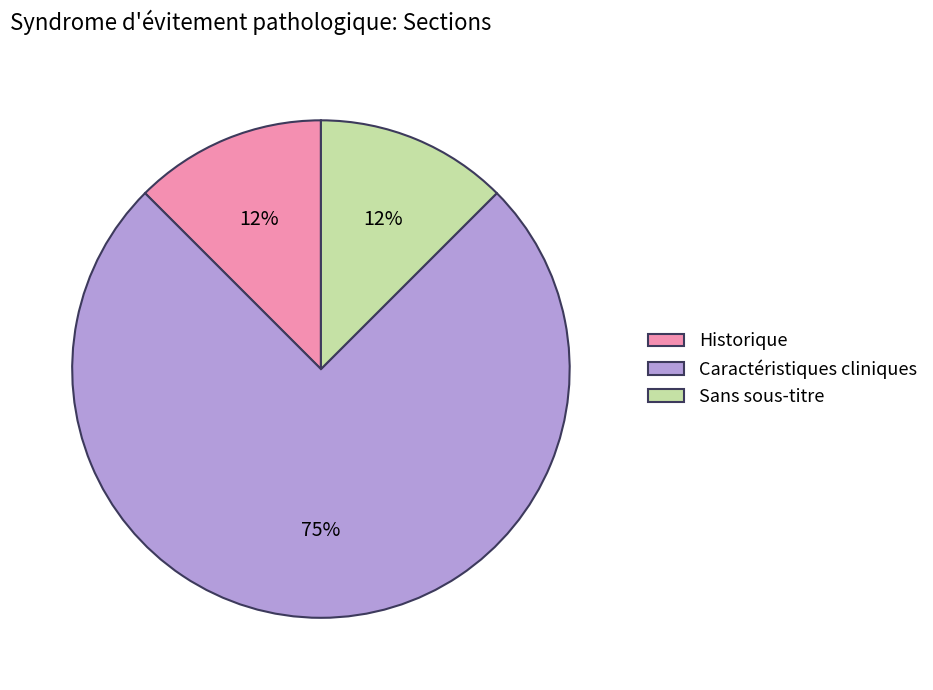

Is it true that Historique is 18% of the pie?

False